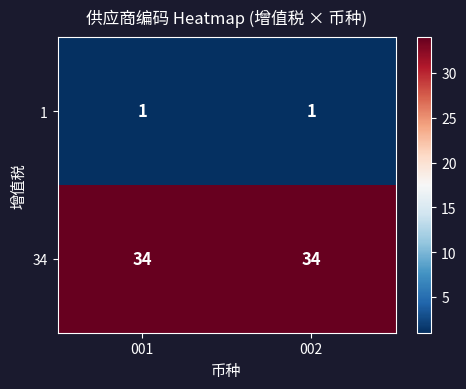

What is the difference between the highest and lowest values at 002?

33